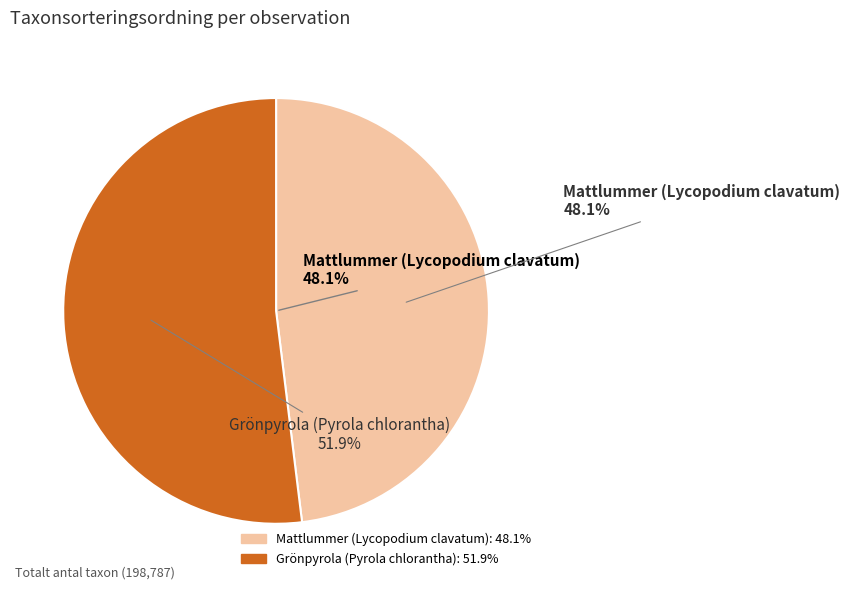

What percentage is the 16092055 slice, to the nearest percent?

48%